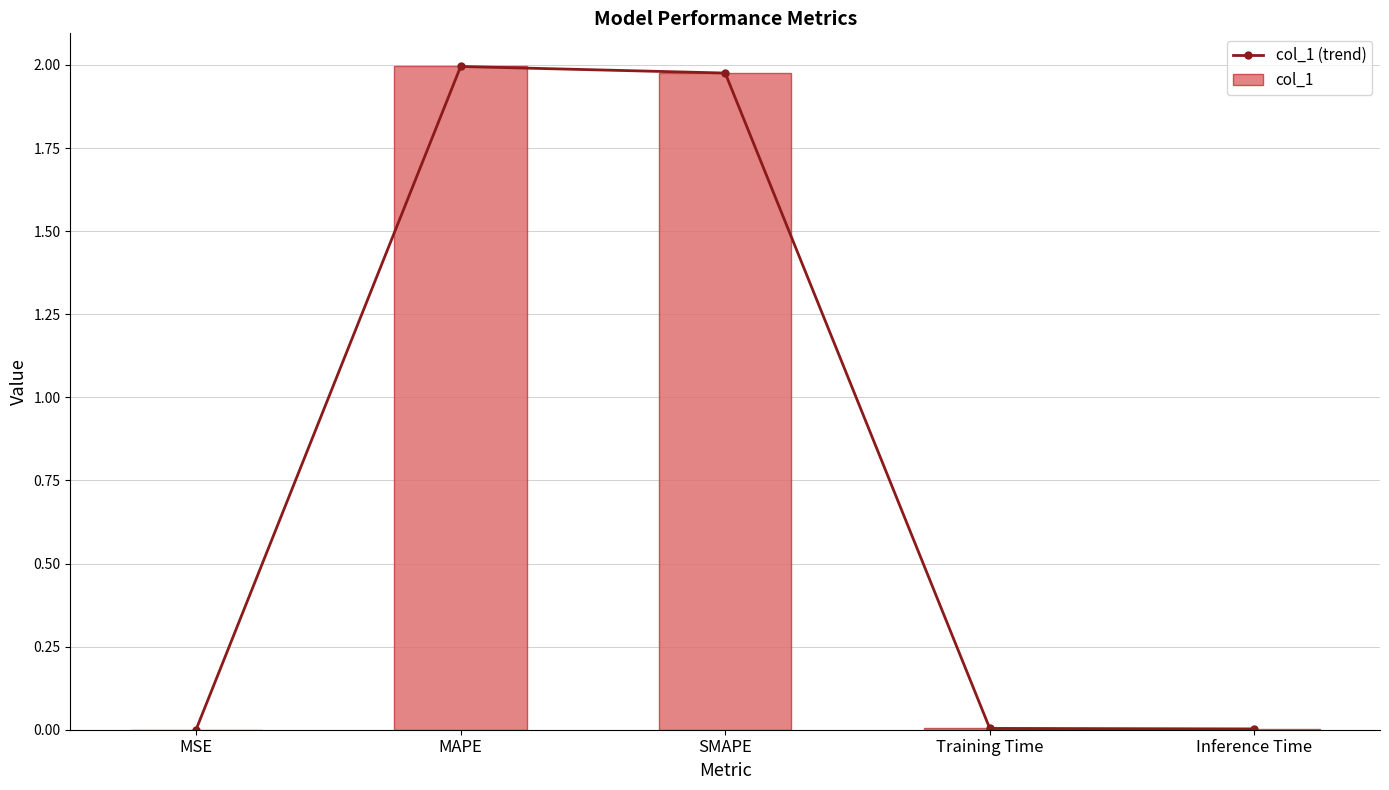

At which category is the sum across all series the highest?

MAPE